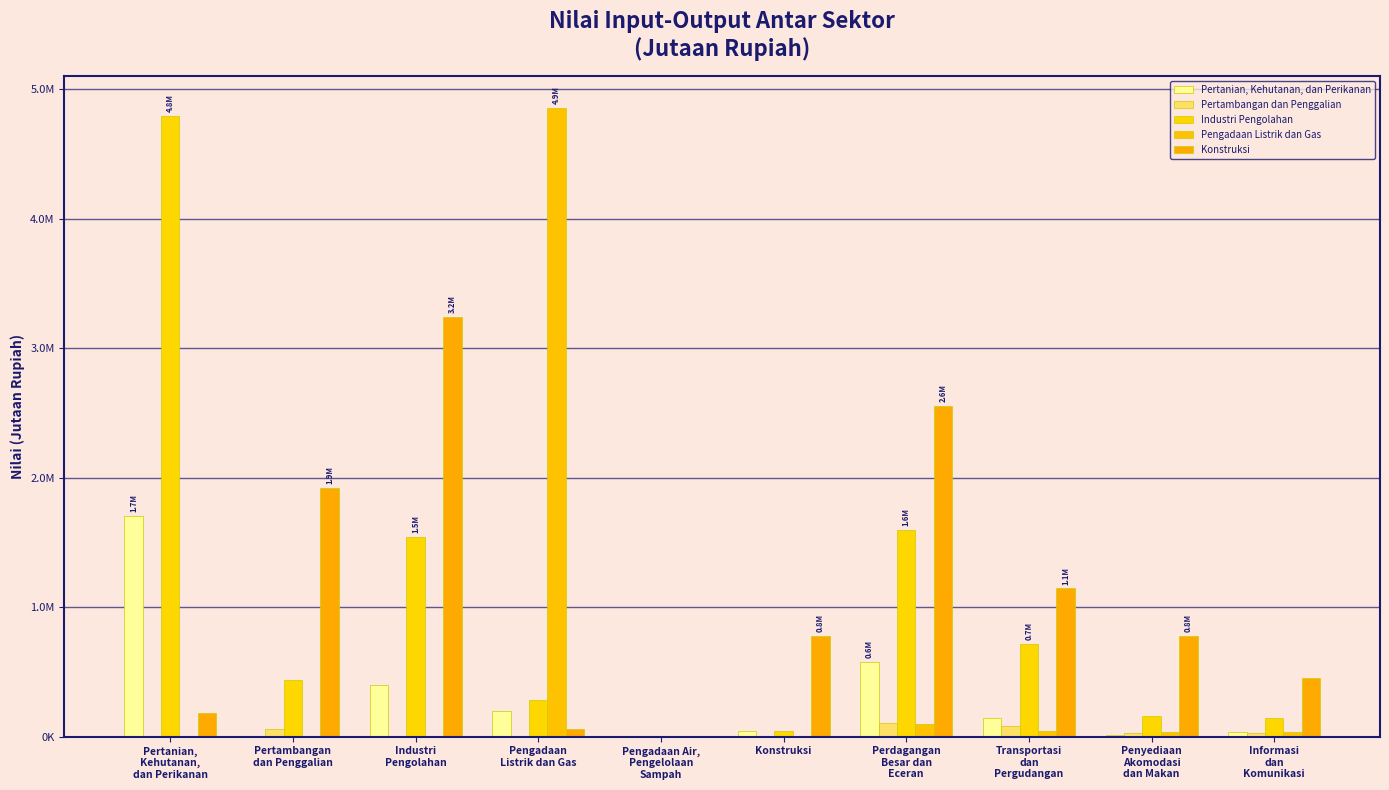

What is the difference between the Pertanian, Kehutanan, dan Perikanan values at Pengadaan Air,
Pengelolaan
Sampah and Pertambangan
dan Penggalian?

1238.7